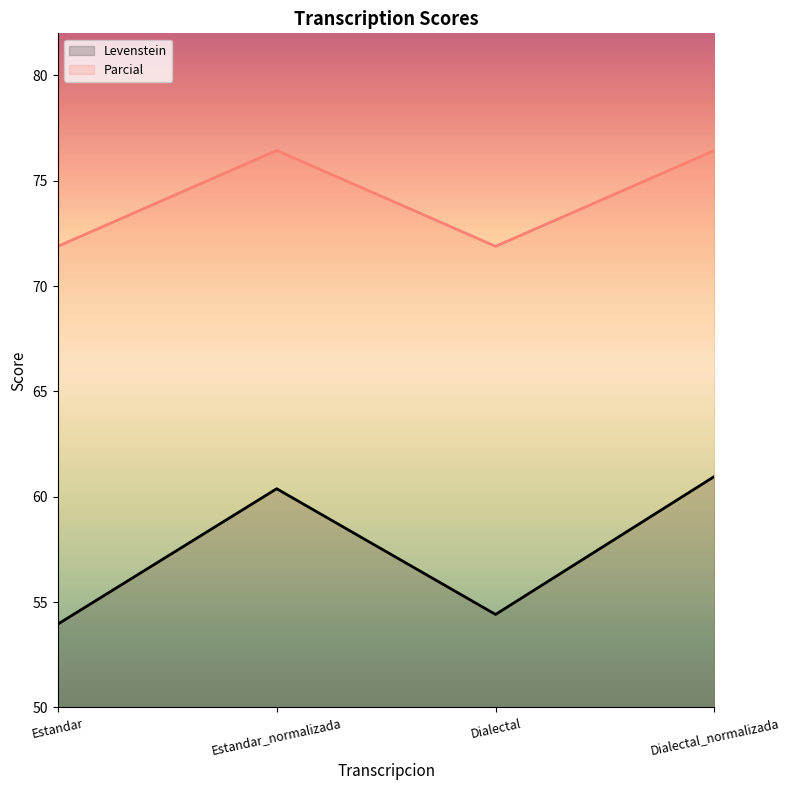

Rank the series by their maximum value, from highest to lowest.

Parcial, Levenstein